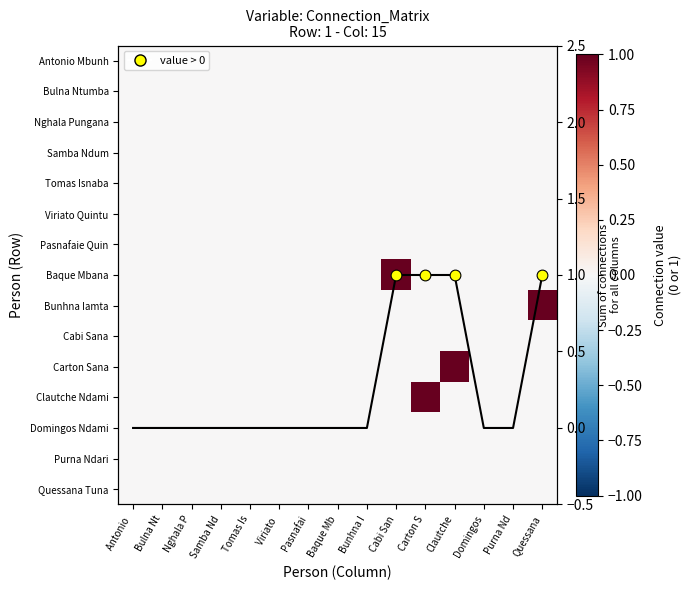

Count the number of data series in this chart.

15